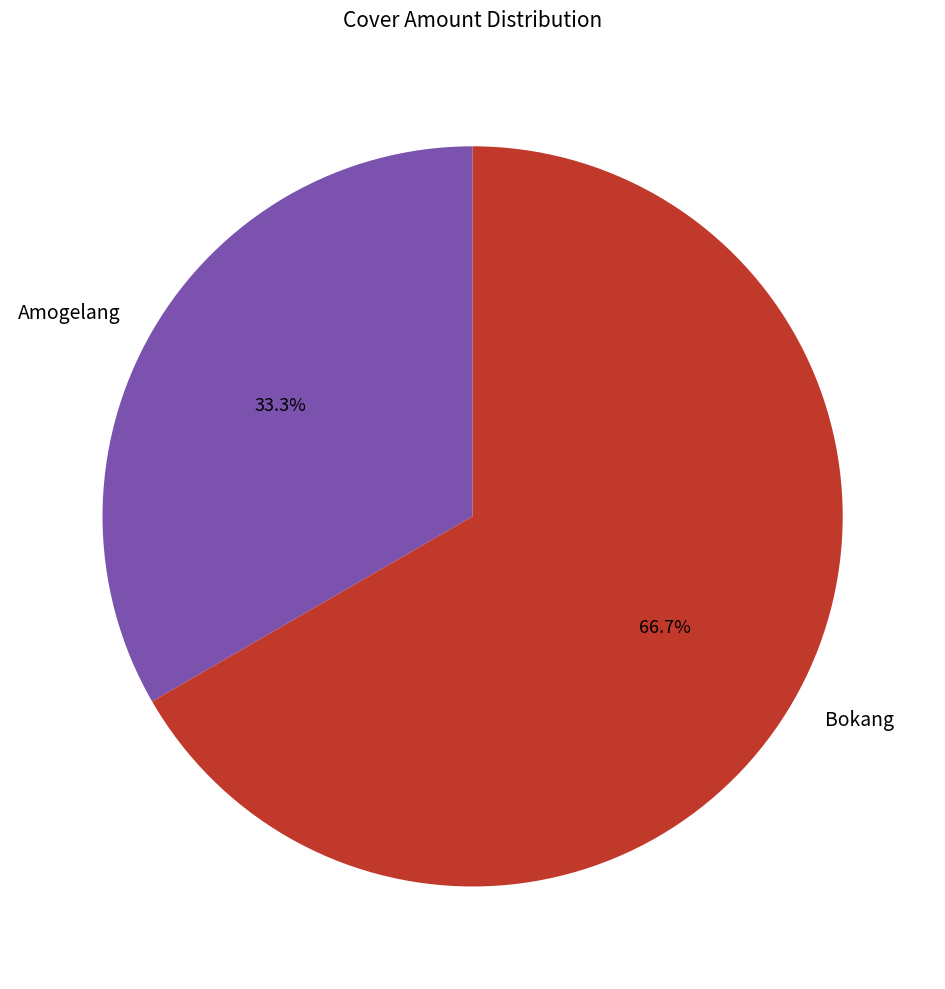

How many segments does this pie chart have?

2